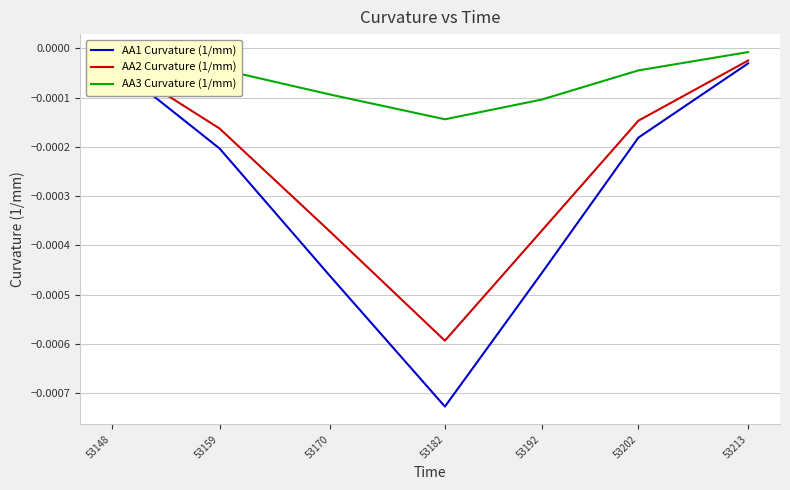

Which series has the largest total across all categories?

AA3 Curvature (1/mm)